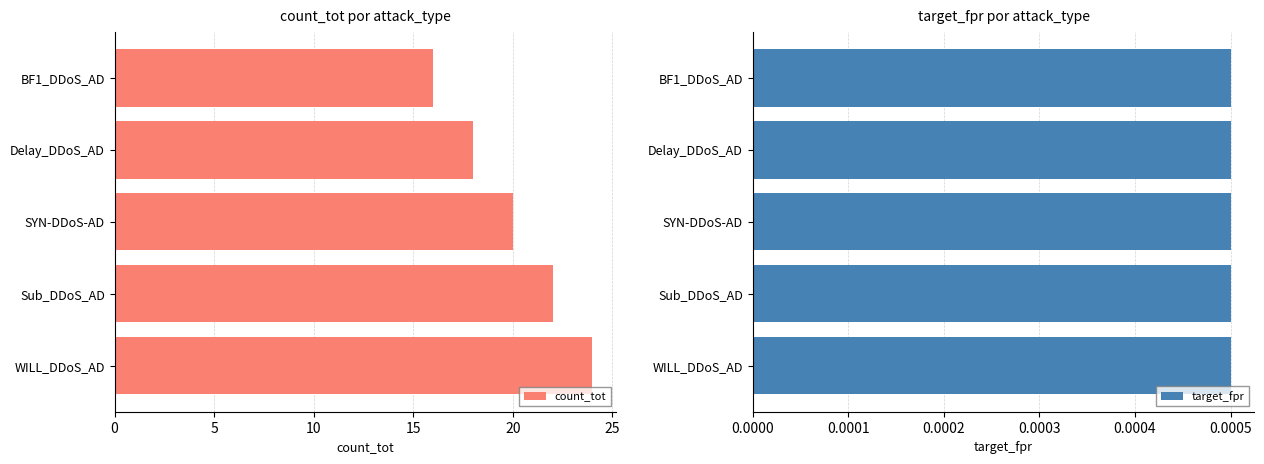

Is it true that count_tot equals 20 at SYN-DDoS-AD?

True